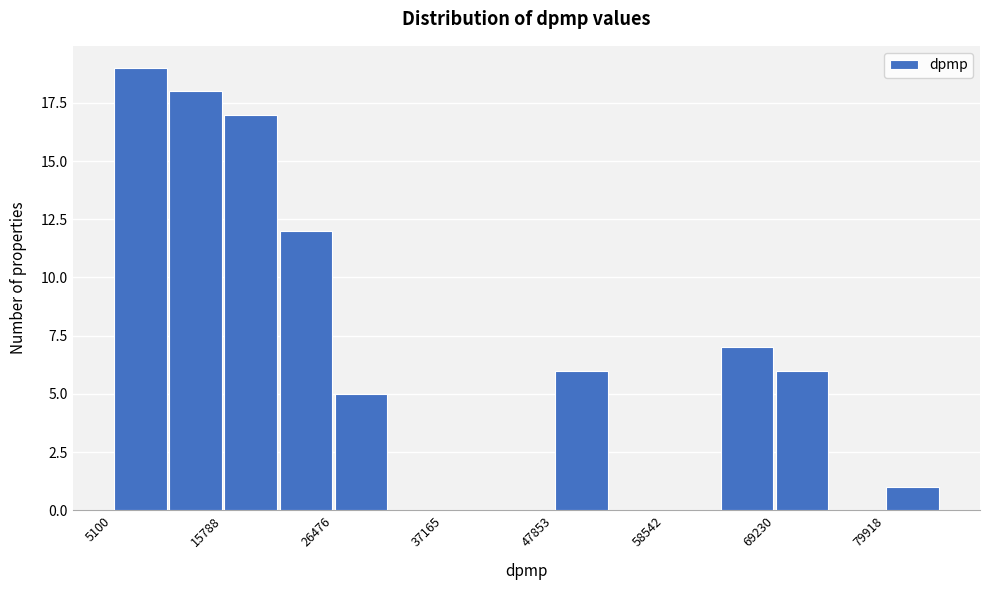

Around what value on the x-axis is the tallest bar? Give the approximate position of its centre, as read against the axis.

8000